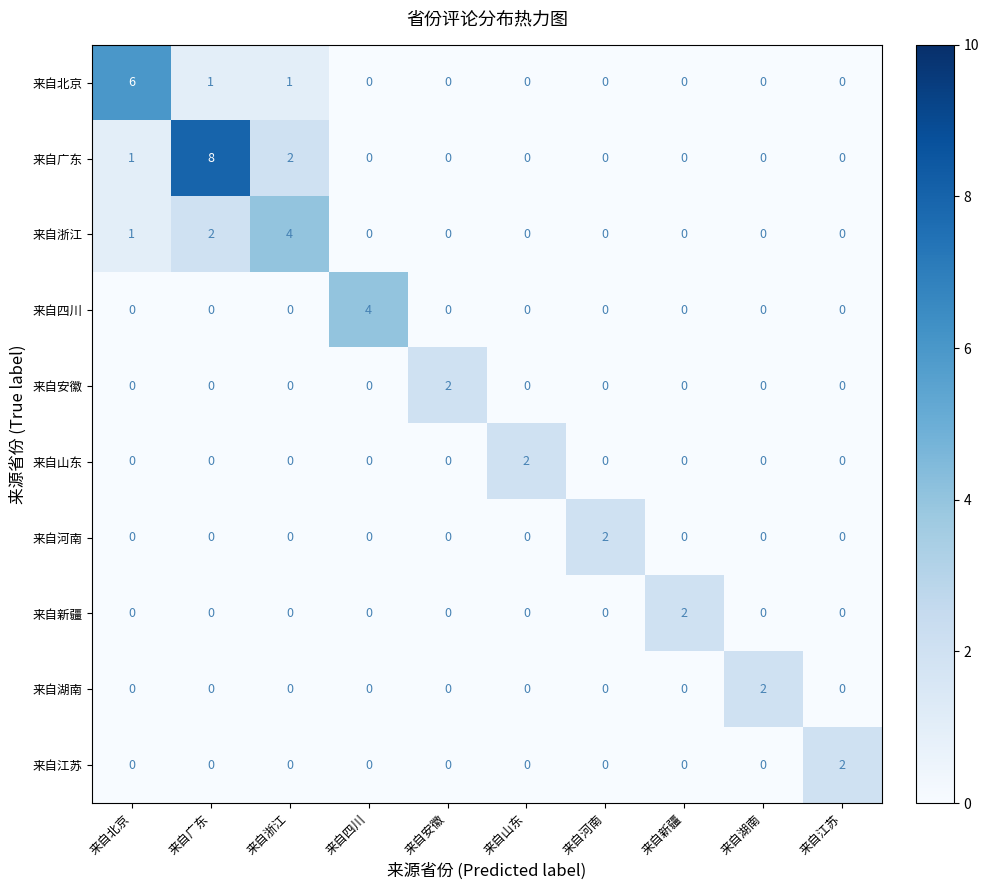

Where is 来自浙江 nearest to the value 2?

来自广东